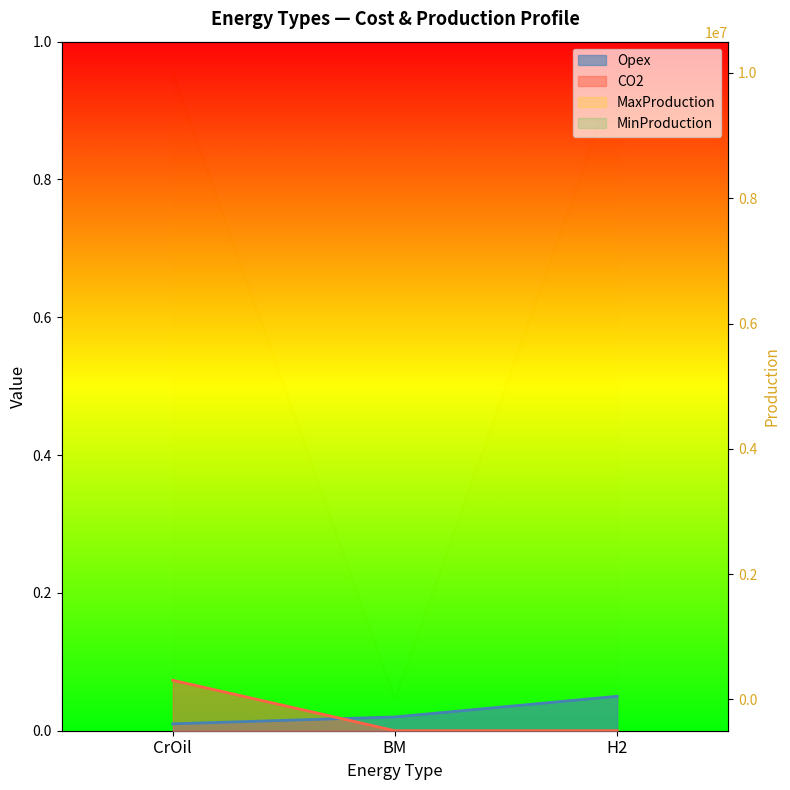

At which label is MaxProduction closest to 5000199?

BM